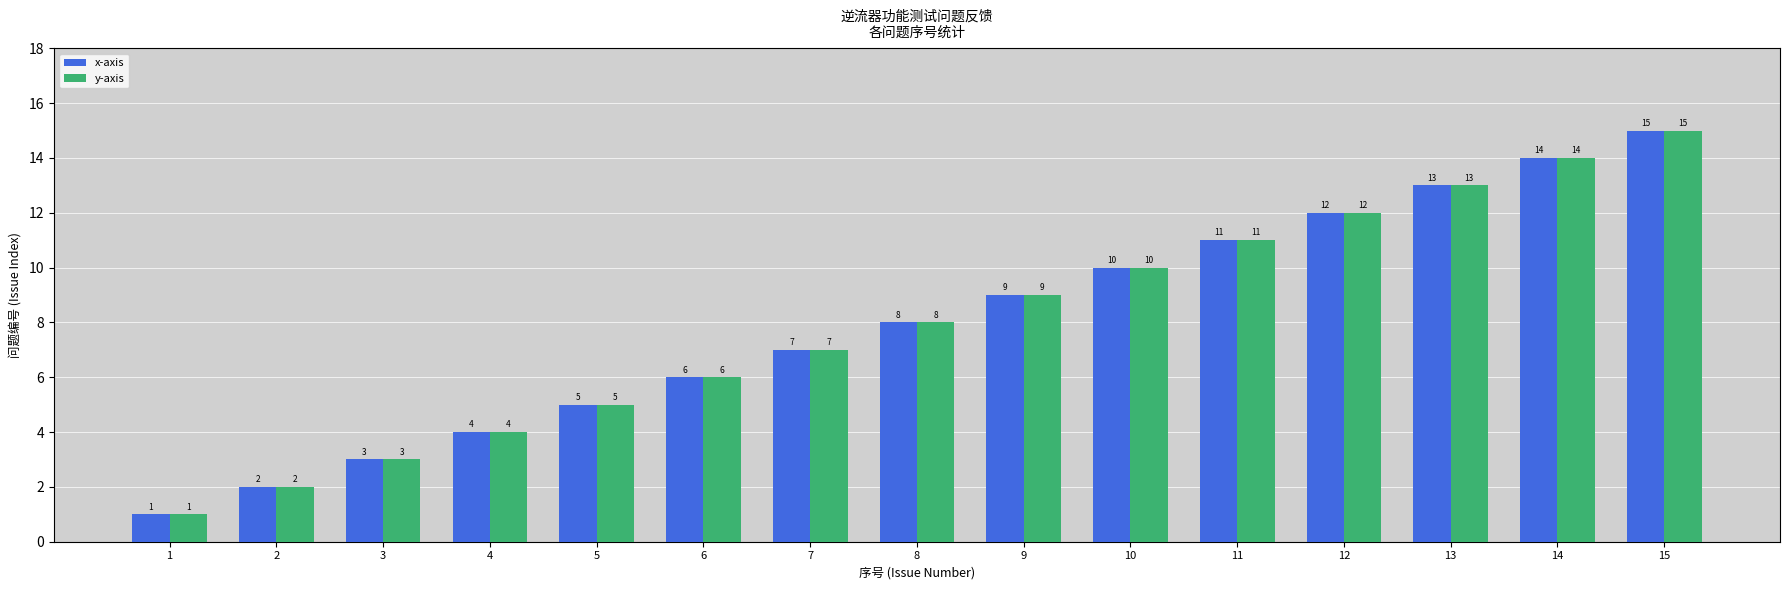

The x-axis series shows 11 at 6. True or false?

False